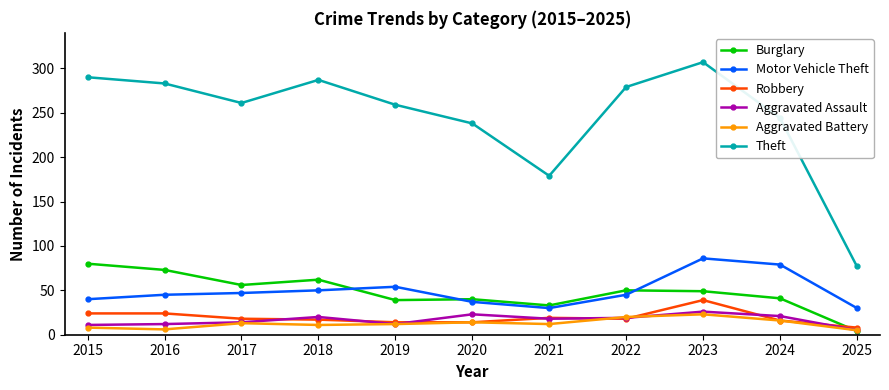

Which series has the largest range (max minus min)?

Theft